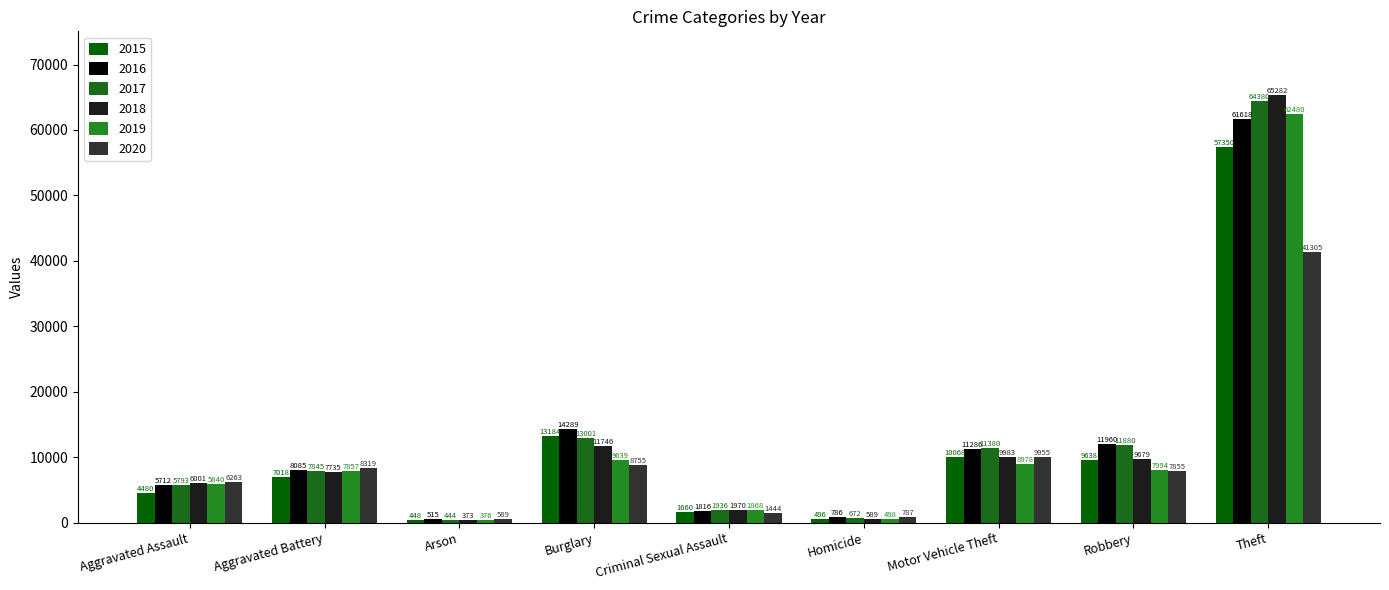

Reading right to left, transcribe all the data shown in this chart.

2015: 57350	9638	10068	496	1660	13184	448	7018	4480
2016: 61618	11960	11286	786	1816	14289	515	8085	5712
2017: 64380	11880	11380	672	1936	13001	444	7845	5793
2018: 65282	9679	9983	589	1970	11746	373	7735	6001
2019: 62480	7994	8978	498	1868	9639	376	7857	5840
2020: 41305	7855	9955	787	1444	8755	589	8319	6263